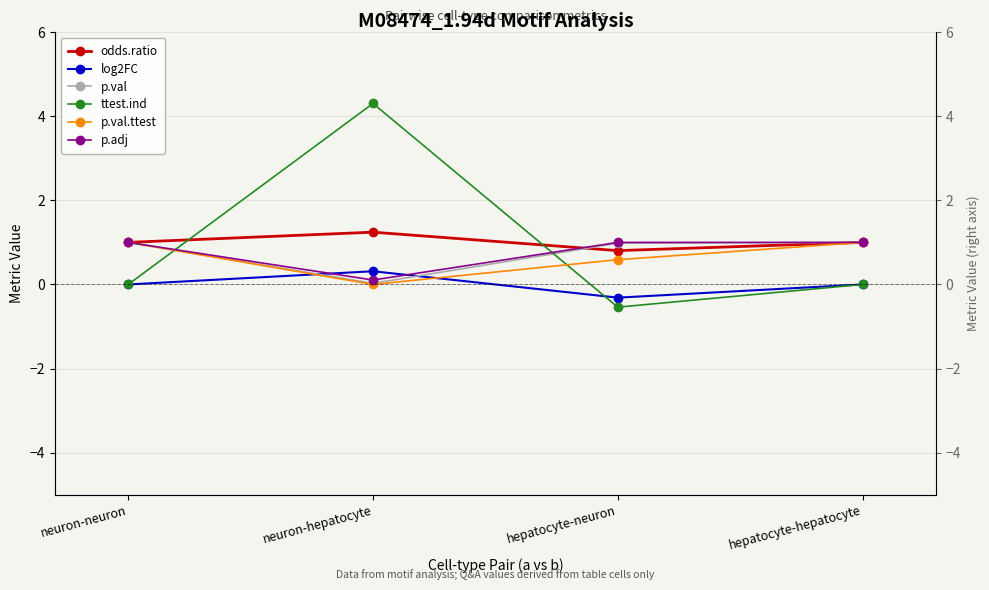

Rank the series by their maximum value, from lowest to highest.

log2FC, p.val, p.val.ttest, p.adj, odds.ratio, ttest.ind